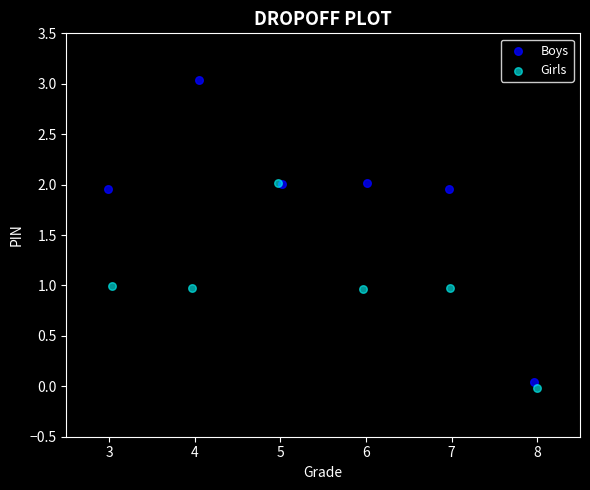

Which series contains the highest Y value?

Boys